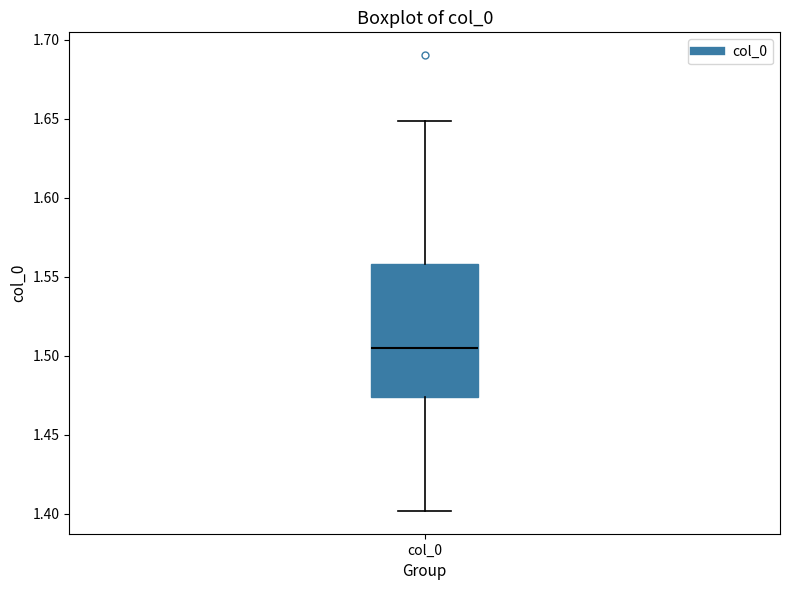

Read this box plot against the y-axis: the position of the median line, the range covered by the box, and the ends of both whiskers. The values are not printed on the chart, so give them approximately, as read against the axis.

median 1.505, box 1.475 to 1.560, whiskers 1.400 to 1.650